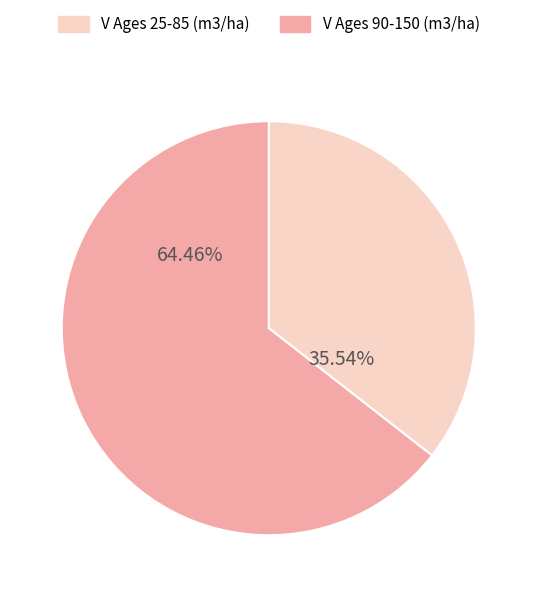

Is V Ages 25-85 (m3/ha) the majority of the pie?

No